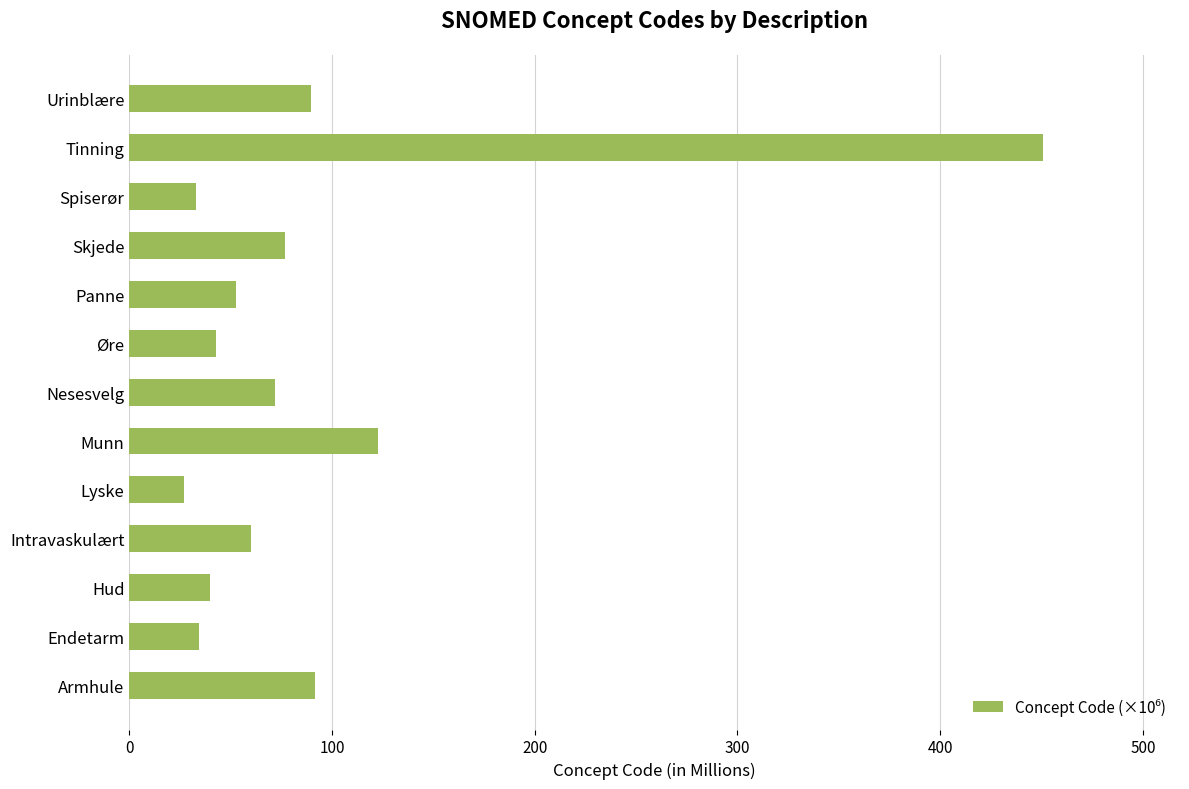

What is the change in value from Nesesvelg to Spiserør?

-39.0